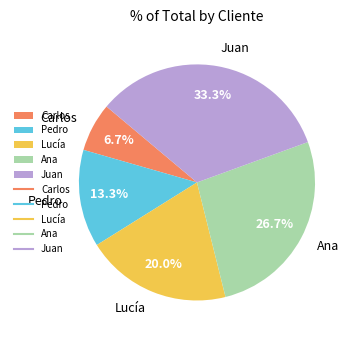

What percentage is the Ana slice, to the nearest percent?

27%